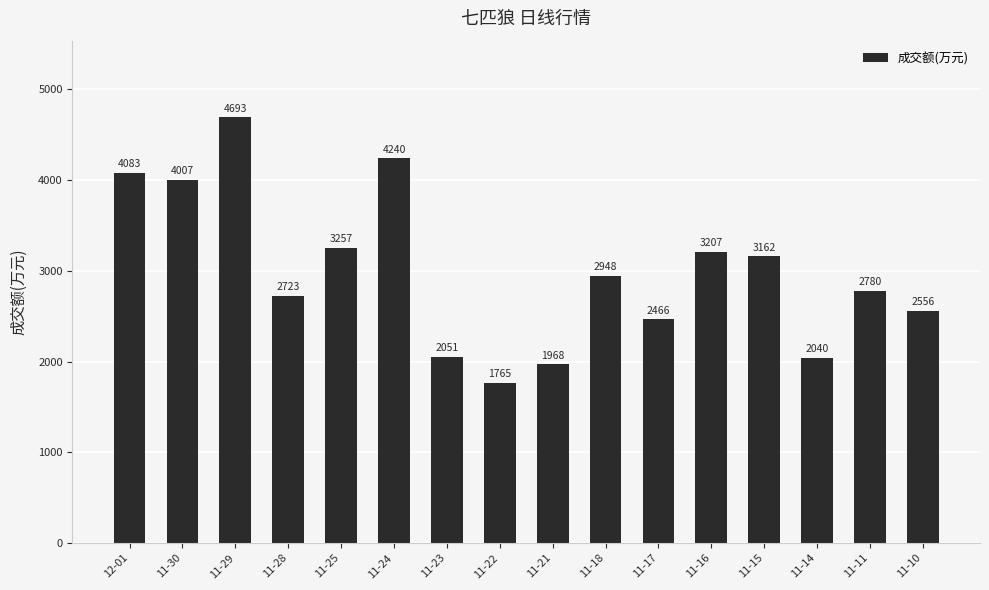

Rank the categories by value from highest to lowest.

11-29, 11-24, 12-01, 11-30, 11-25, 11-16, 11-15, 11-18, 11-11, 11-28, 11-10, 11-17, 11-23, 11-14, 11-21, 11-22